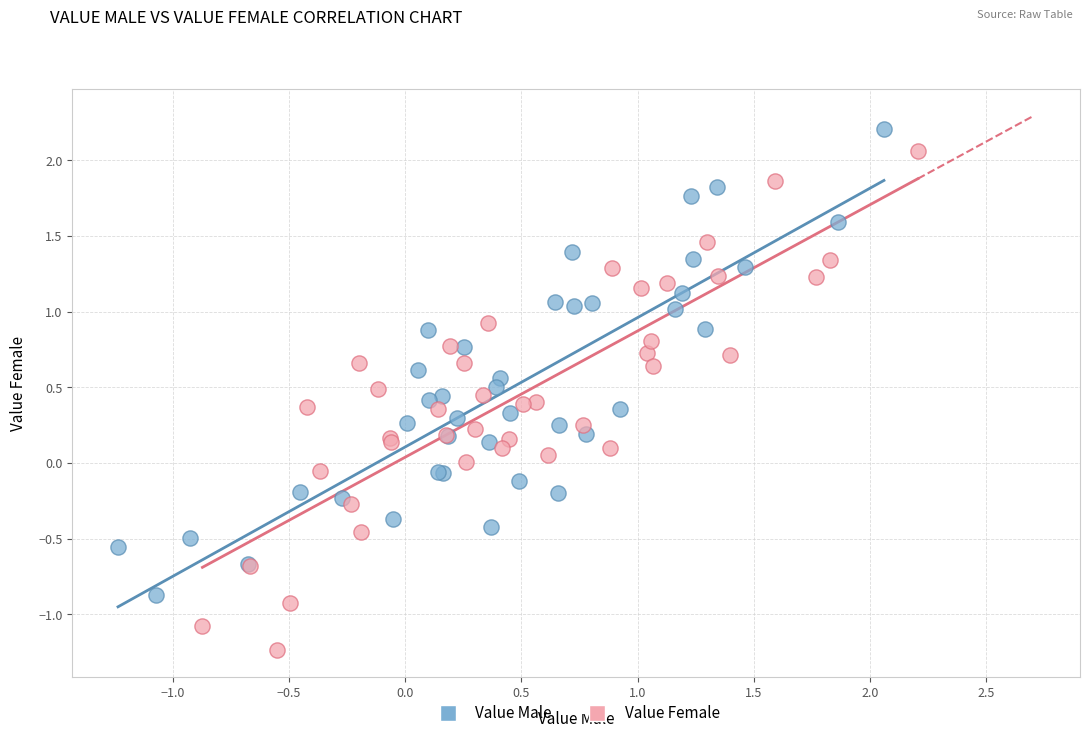

Which series has the largest Y range (max minus min)?

Value Female